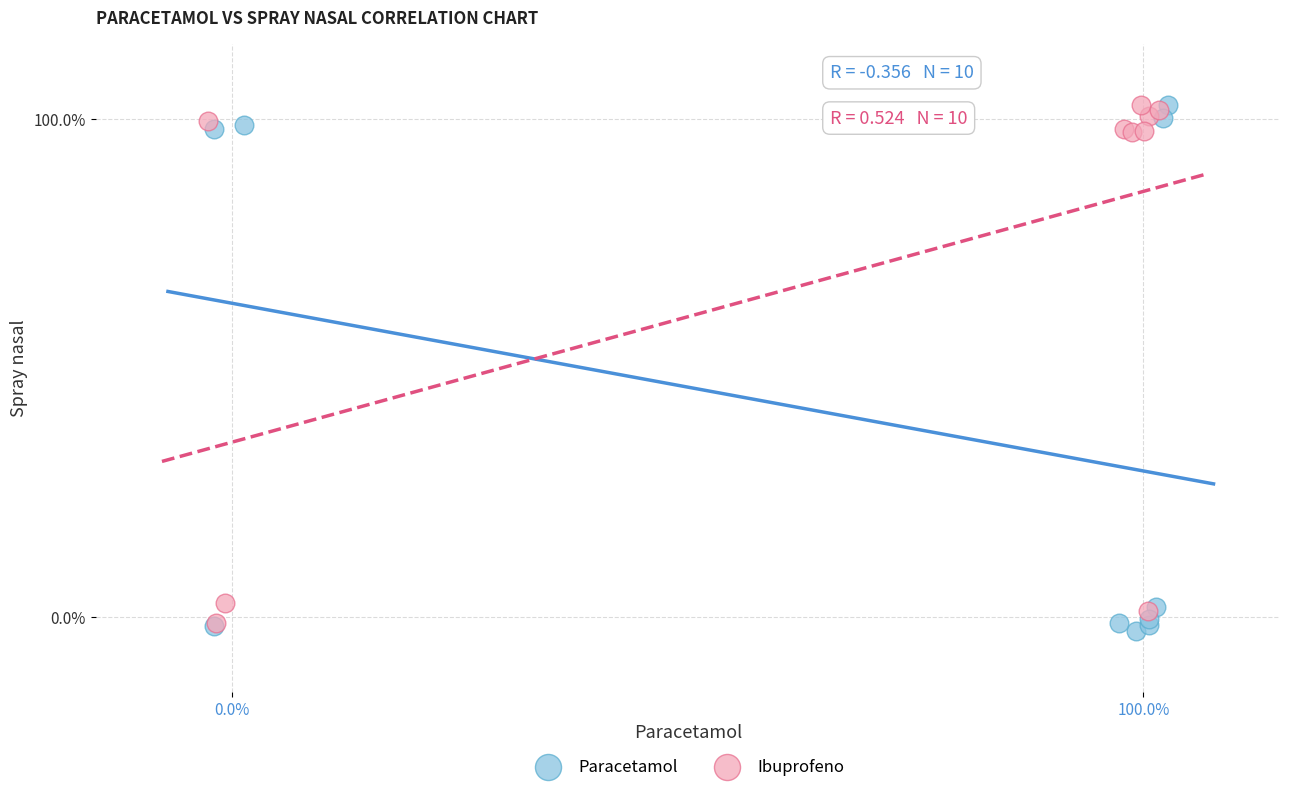

Which series has the widest spread of Y values?

Paracetamol